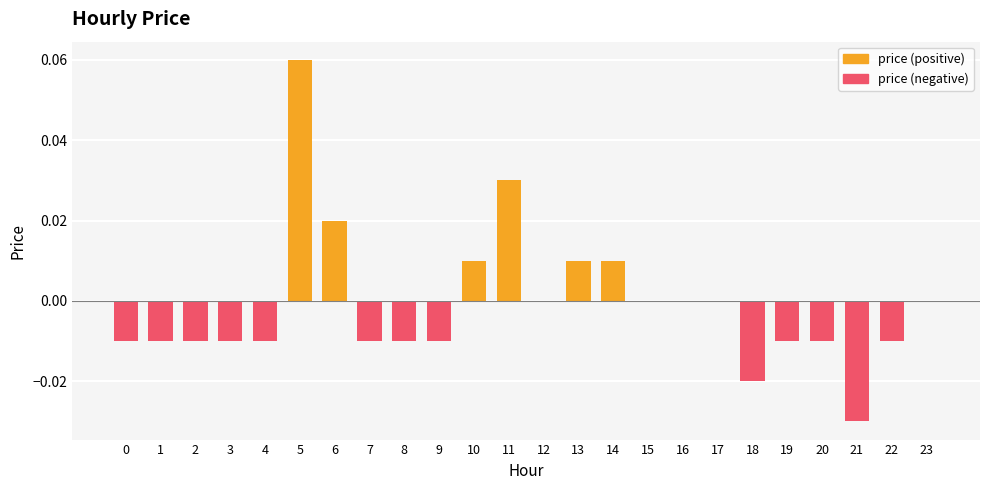

Reading left to right, extract all data points from this chart.

-0.0	-0.0	-0.0	-0.0	-0.0	0.1	0.0	-0.0	-0.0	-0.0	0.0	0.0	0.0	0.0	0.0	0.0	0.0	0.0	-0.0	-0.0	-0.0	-0.0	-0.0	0.0